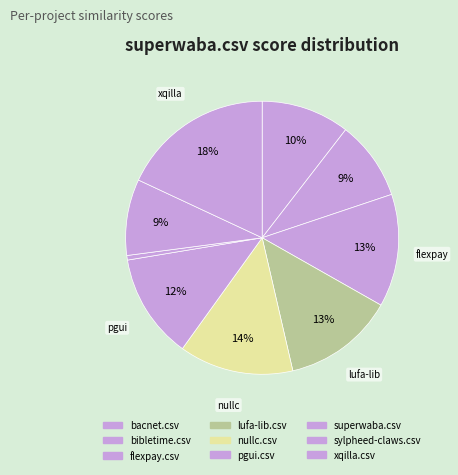

Does any single category account for the majority?

No